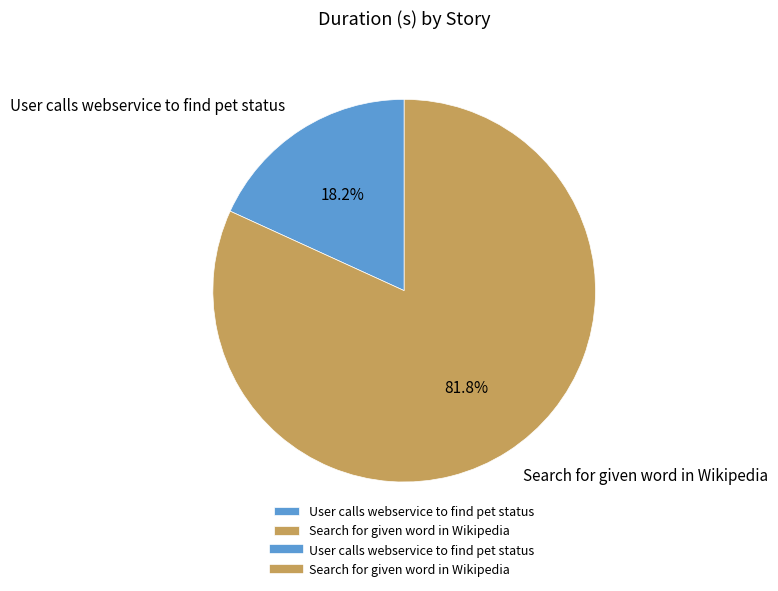

To the nearest percent, what is the difference between the largest and smallest slice percentages?

64%